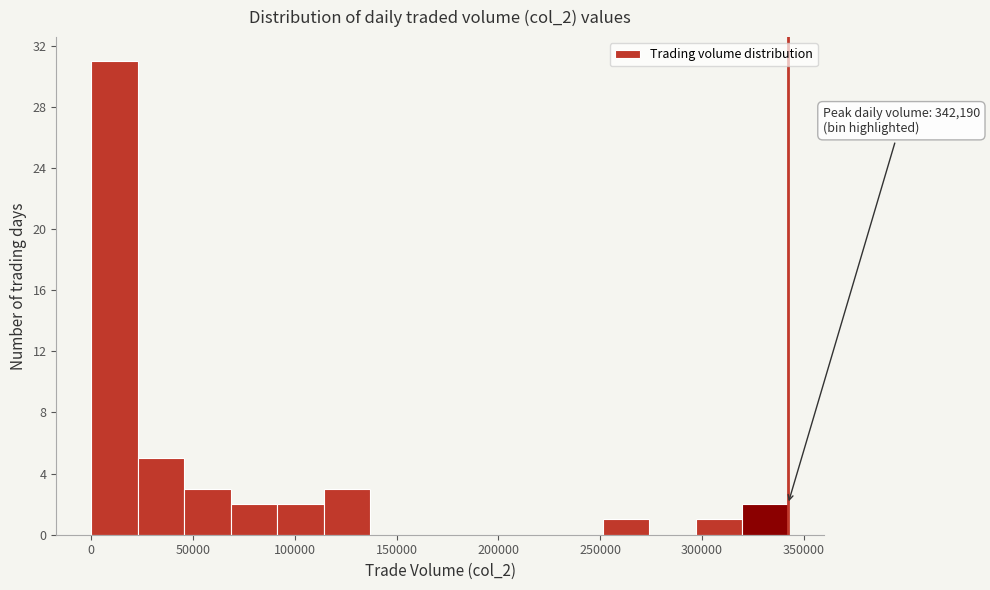

Over which range of the x-axis is the bar tallest?

0 to 25000